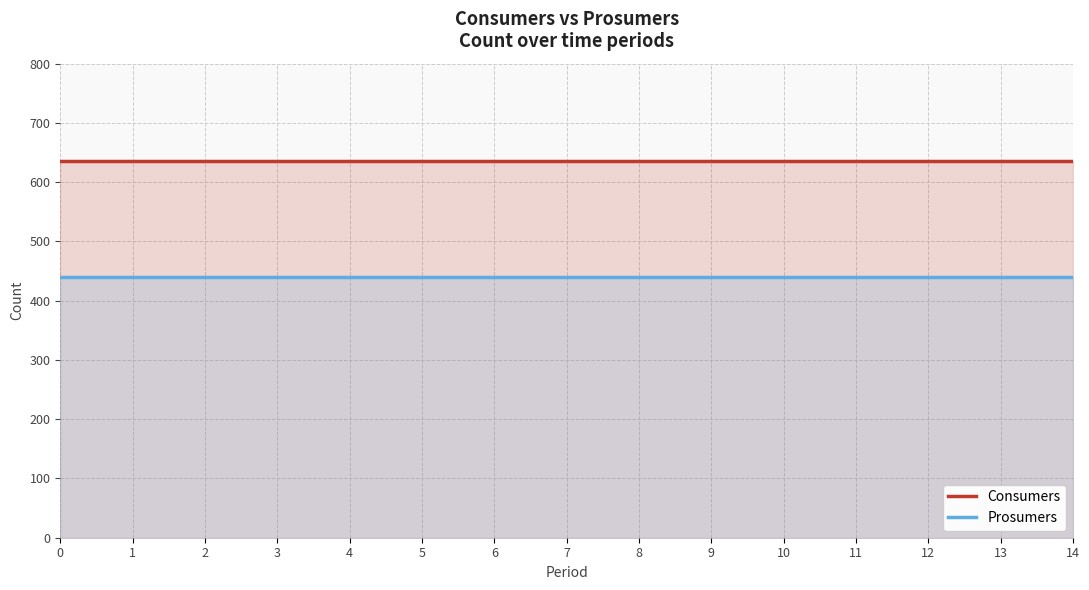

What is the value of the Prosumers point at the 15th from the left?

440